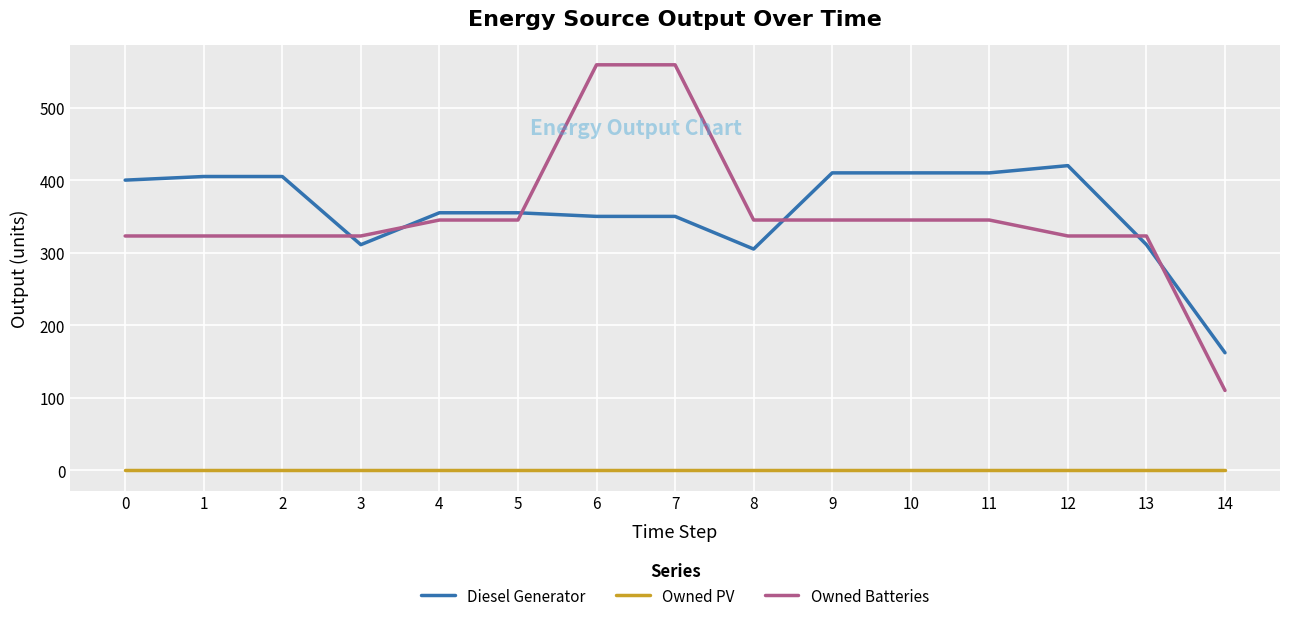

At how many categories does at least one series exceed 30?

15